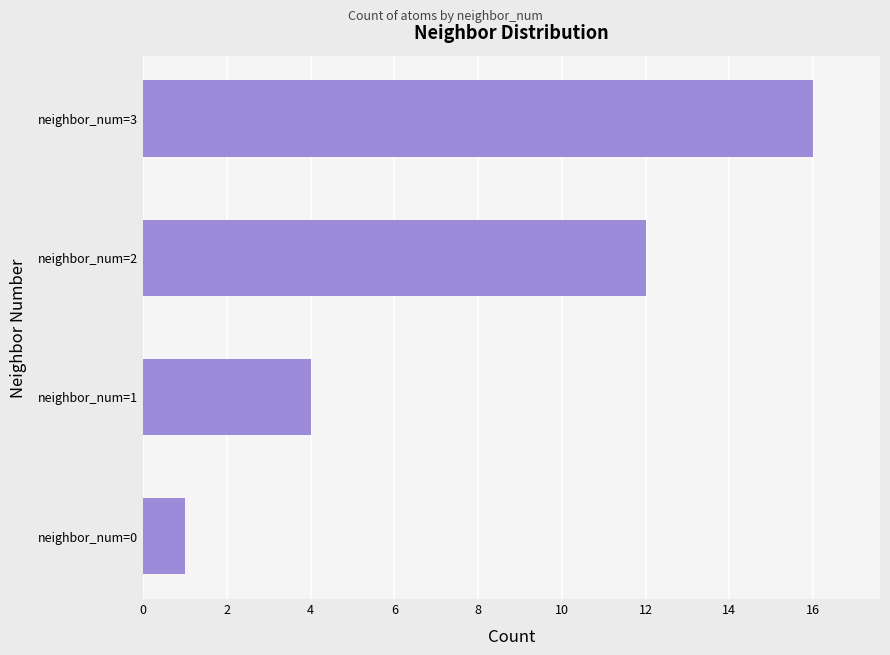

Rank the categories by value from highest to lowest.

neighbor_num=3, neighbor_num=2, neighbor_num=1, neighbor_num=0